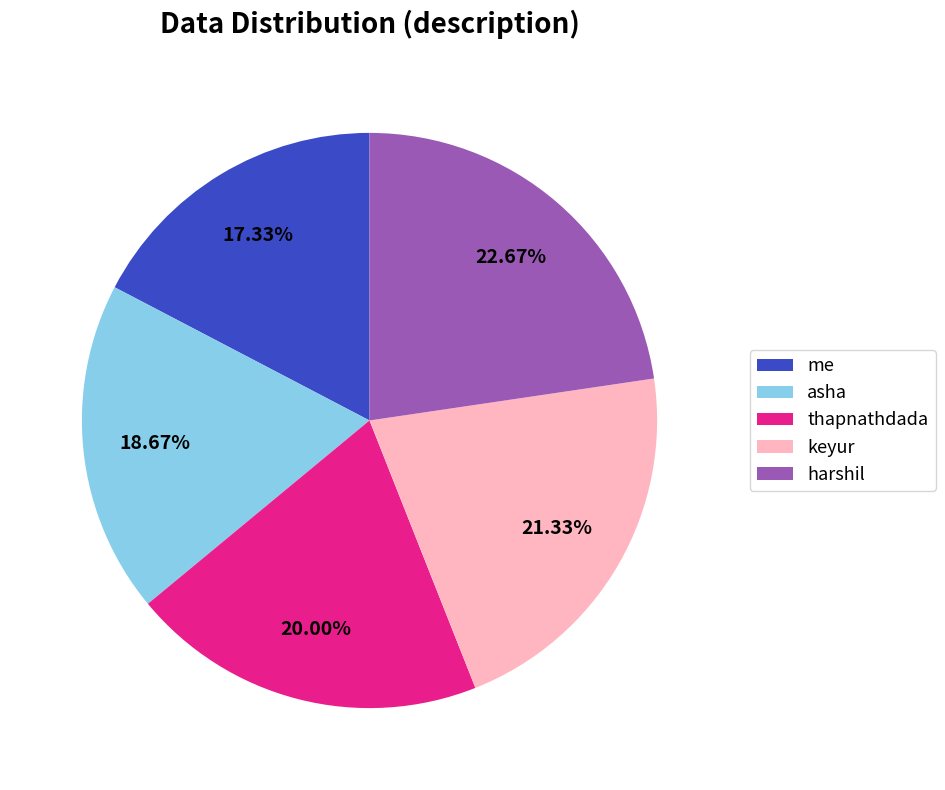

Is it true that thapnathdada is 20% of the pie?

True